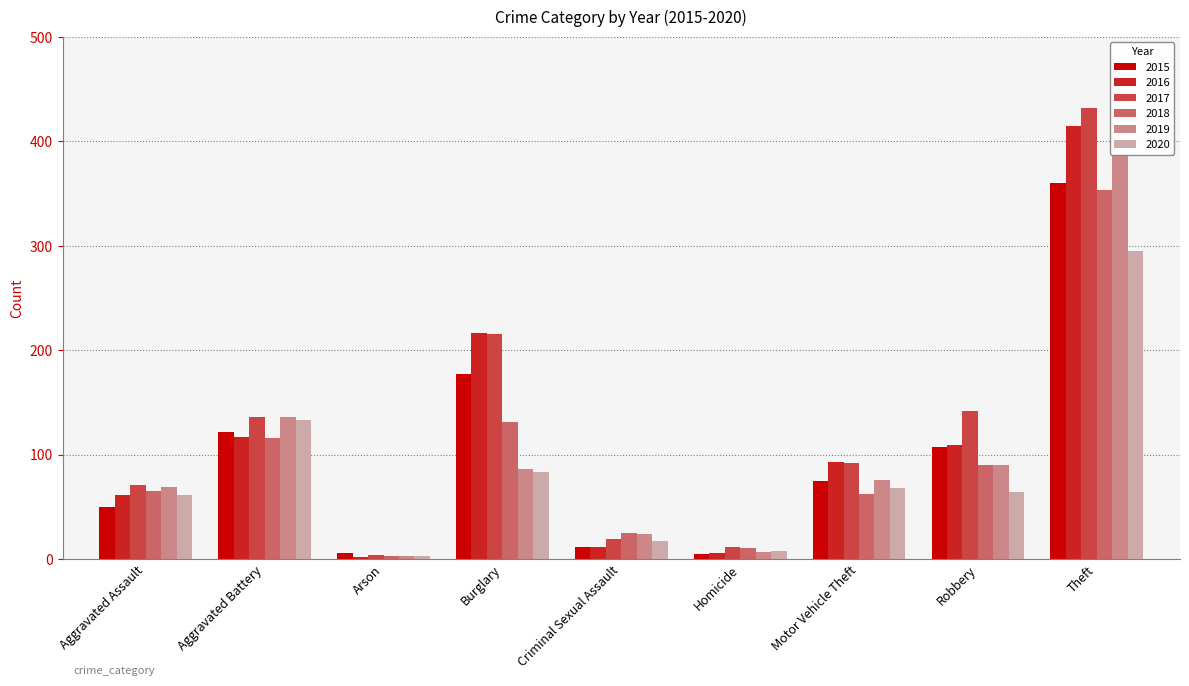

Is it true that 2017 equals 136 at Aggravated Battery?

True